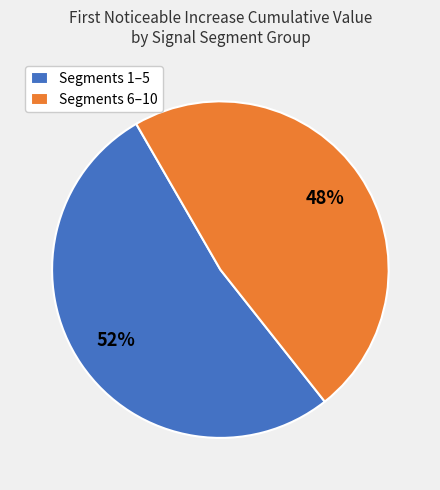

Is the sum of Segments 6–10 and Segments 1–5 greater than half?

Yes